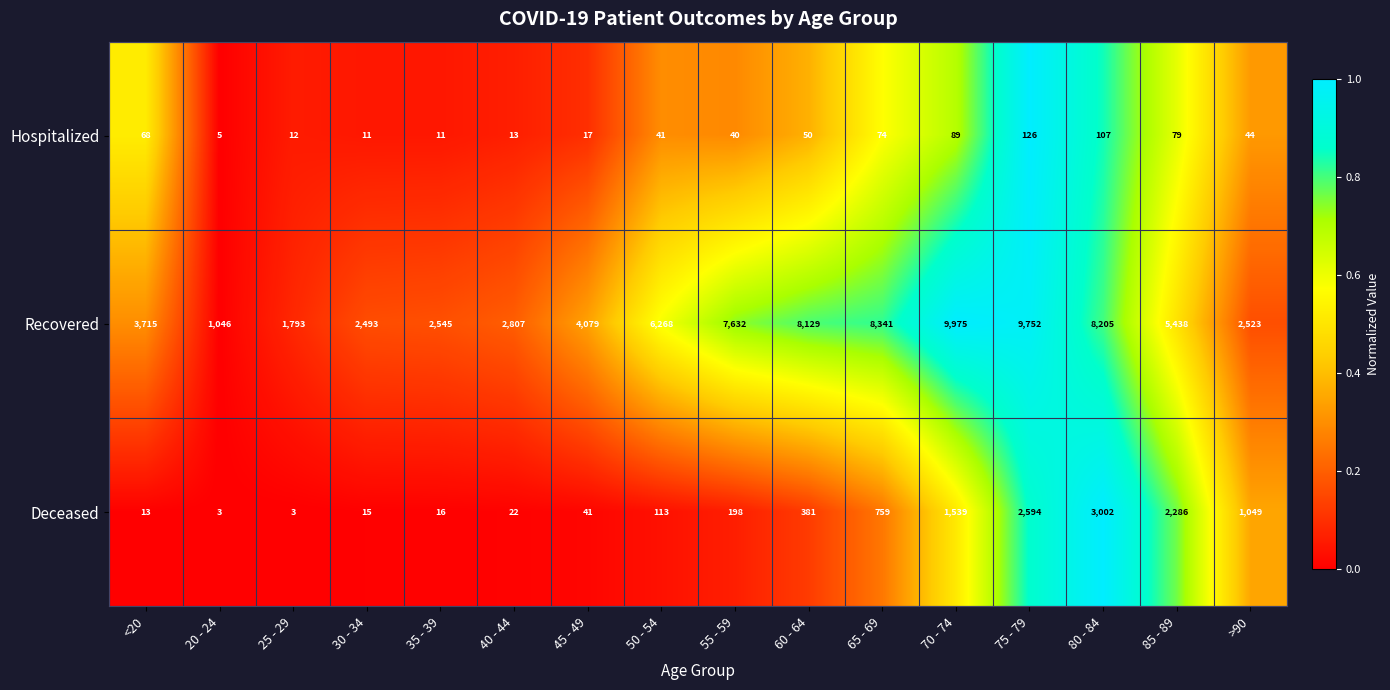

What is the sum of all Hospitalized values?

787